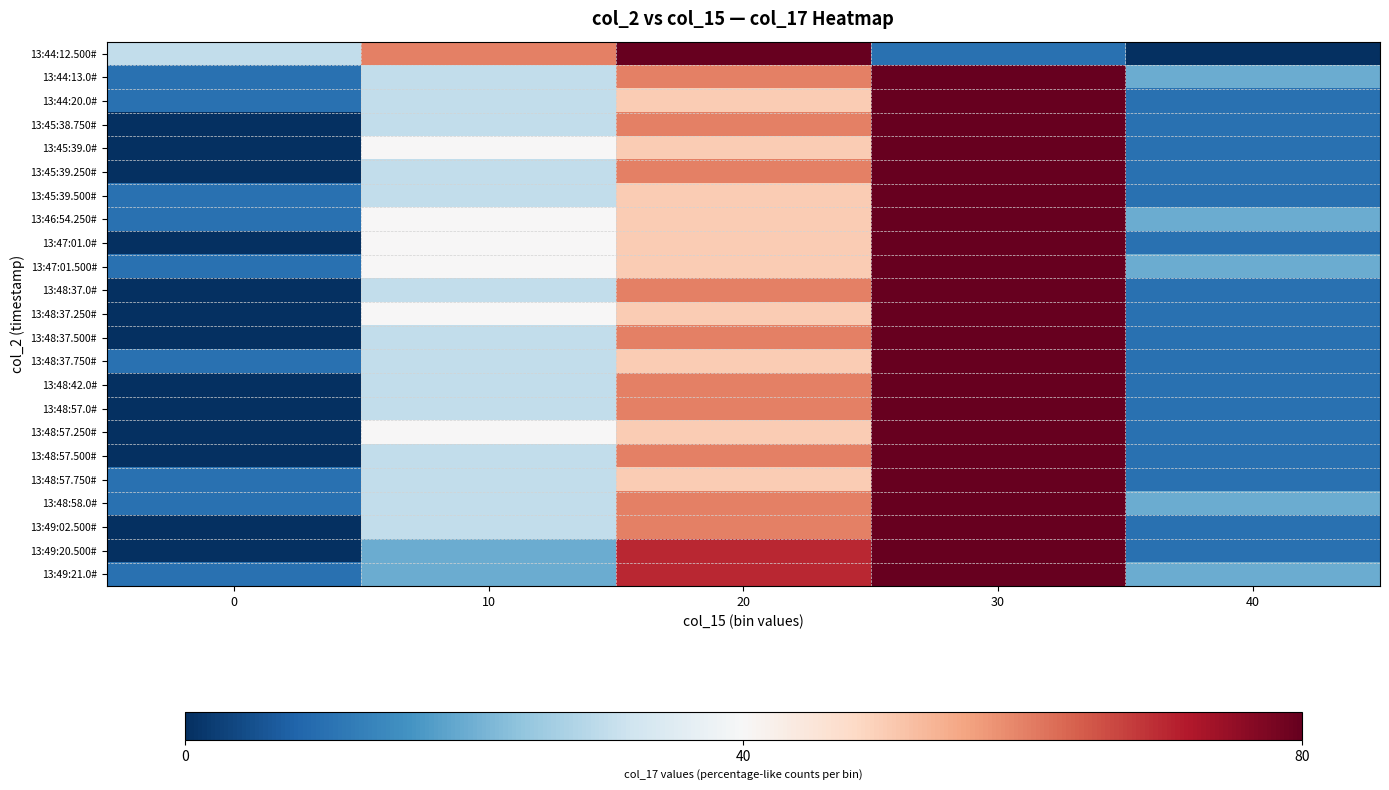

Reading left to right, transcribe all the data shown in this chart.

13:44:12.500#: 0=30	10=60	20=80	30=10	40=0
13:44:13.0#: 0=10	10=30	20=60	30=80	40=20
13:44:20.0#: 0=10	10=30	20=50	30=80	40=10
13:45:38.750#: 0=0	10=30	20=60	30=80	40=10
13:45:39.0#: 0=0	10=40	20=50	30=80	40=10
13:45:39.250#: 0=0	10=30	20=60	30=80	40=10
13:45:39.500#: 0=10	10=30	20=50	30=80	40=10
13:46:54.250#: 0=10	10=40	20=50	30=80	40=20
13:47:01.0#: 0=0	10=40	20=50	30=80	40=10
13:47:01.500#: 0=10	10=40	20=50	30=80	40=20
13:48:37.0#: 0=0	10=30	20=60	30=80	40=10
13:48:37.250#: 0=0	10=40	20=50	30=80	40=10
13:48:37.500#: 0=0	10=30	20=60	30=80	40=10
13:48:37.750#: 0=10	10=30	20=50	30=80	40=10
13:48:42.0#: 0=0	10=30	20=60	30=80	40=10
13:48:57.0#: 0=0	10=30	20=60	30=80	40=10
13:48:57.250#: 0=0	10=40	20=50	30=80	40=10
13:48:57.500#: 0=0	10=30	20=60	30=80	40=10
13:48:57.750#: 0=10	10=30	20=50	30=80	40=10
13:48:58.0#: 0=10	10=30	20=60	30=80	40=20
13:49:02.500#: 0=0	10=30	20=60	30=80	40=10
13:49:20.500#: 0=0	10=20	20=70	30=80	40=10
13:49:21.0#: 0=10	10=20	20=70	30=80	40=20